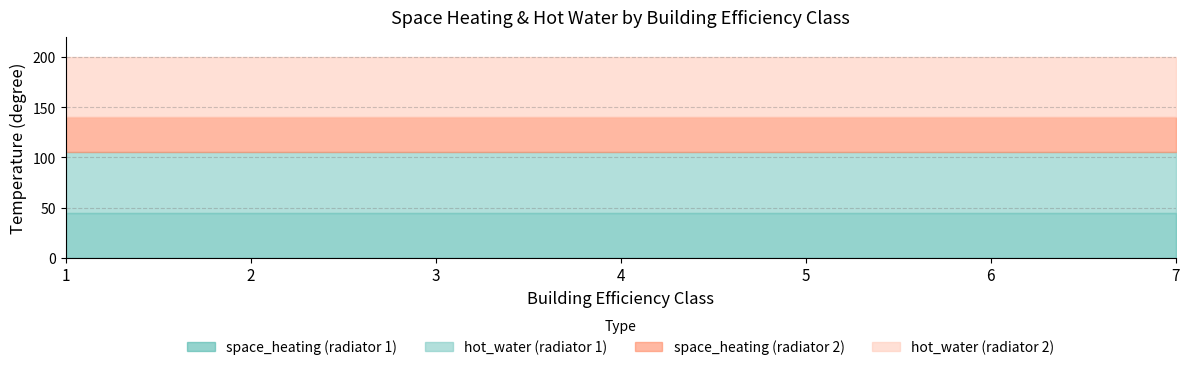

What is the greatest value displayed?

60